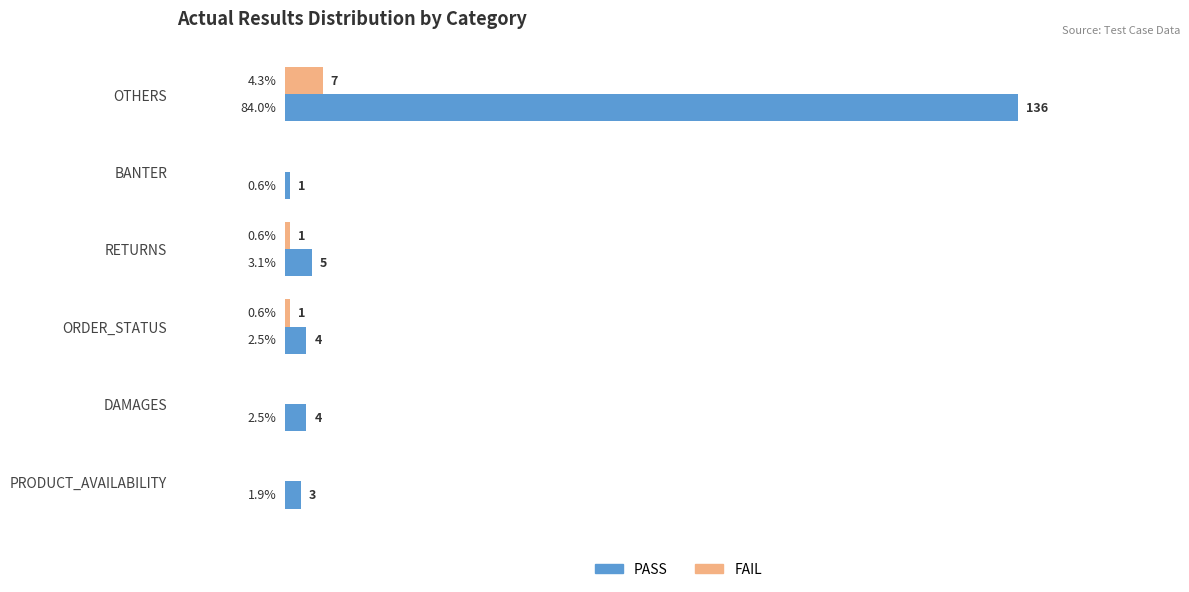

At which label does PASS reach its peak?

OTHERS